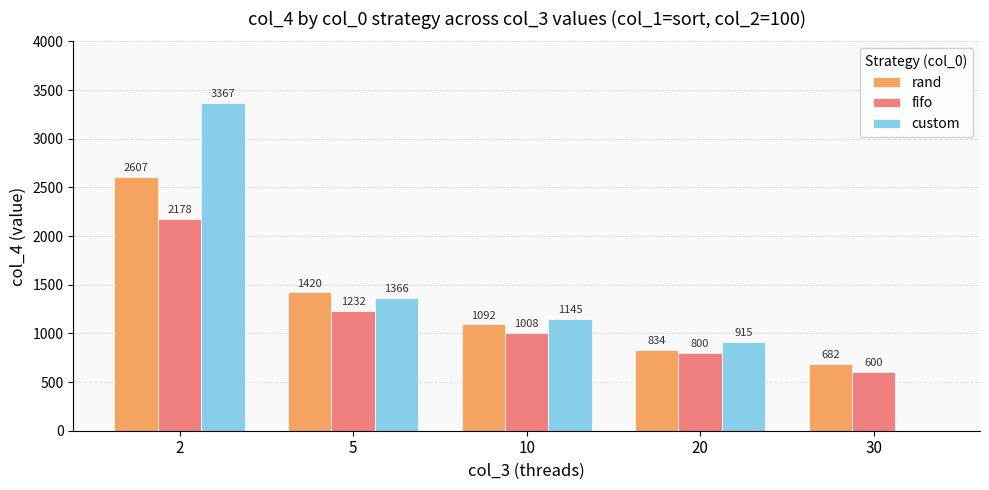

What is the sum of the custom values at 5 and 30?

1366